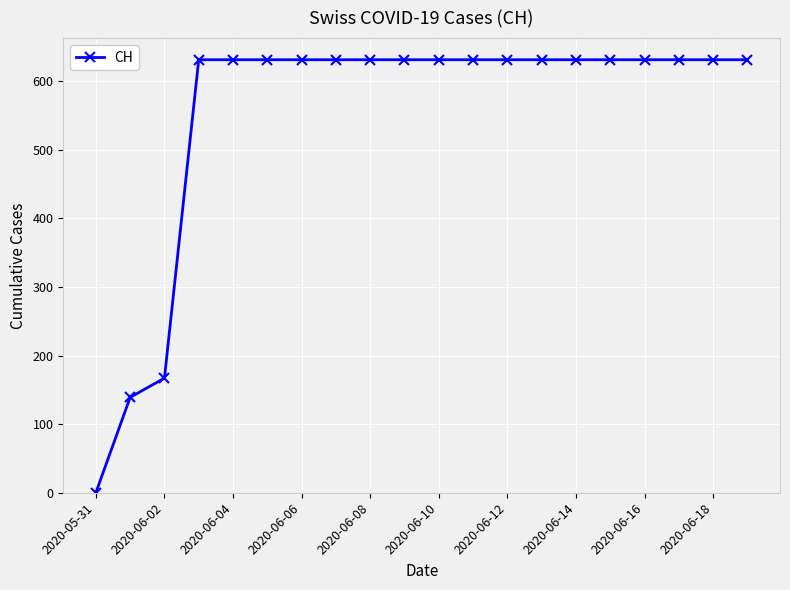

Does the chart have visible grid lines?

Yes